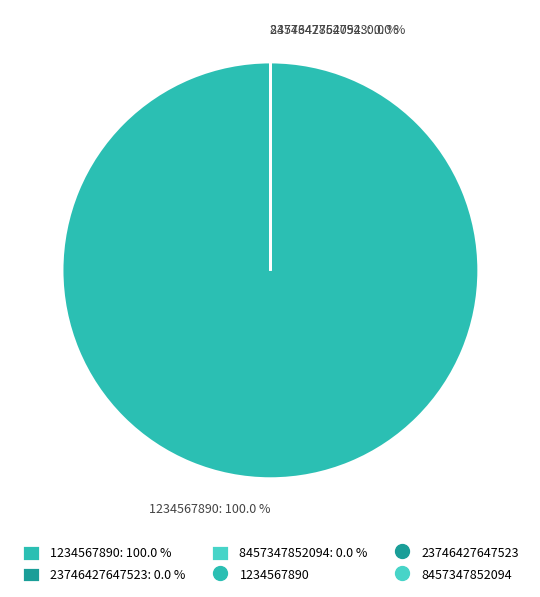

To the nearest percent, what is the average slice percentage?

33%